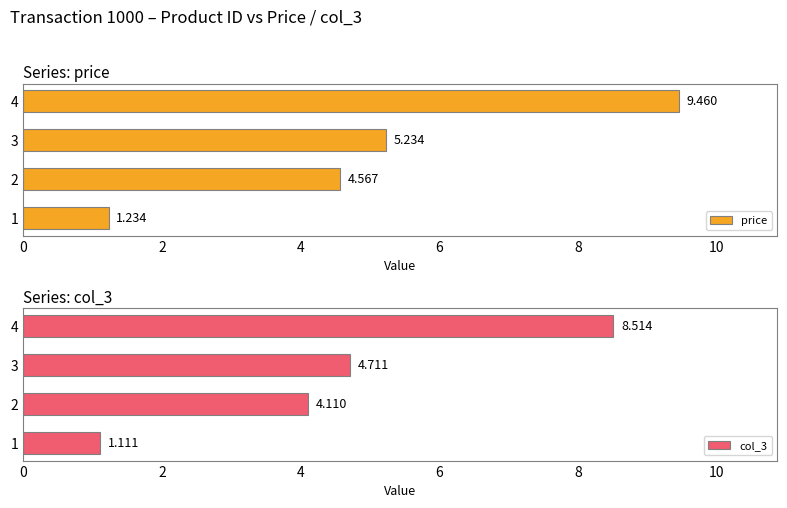

Reading left to right, extract all data points from this chart.

price: 1.2	4.6	5.2	9.5
col_3: 1.1	4.1	4.7	8.5